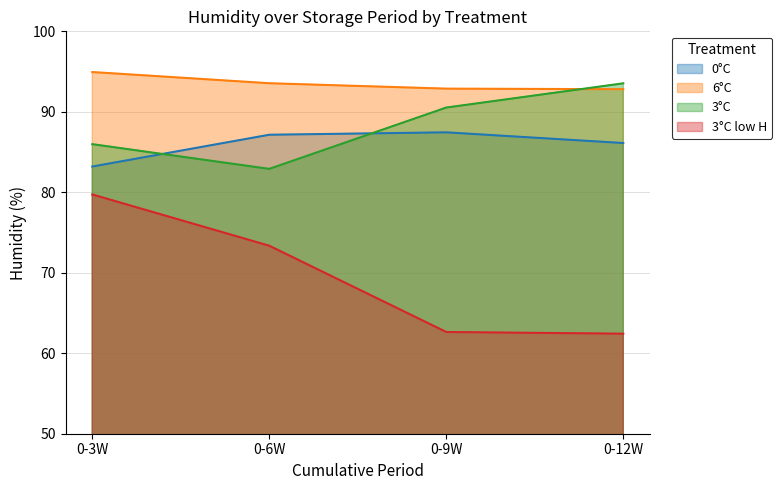

The 6C_humidity series shows 92.8 at 0-12W. True or false?

True